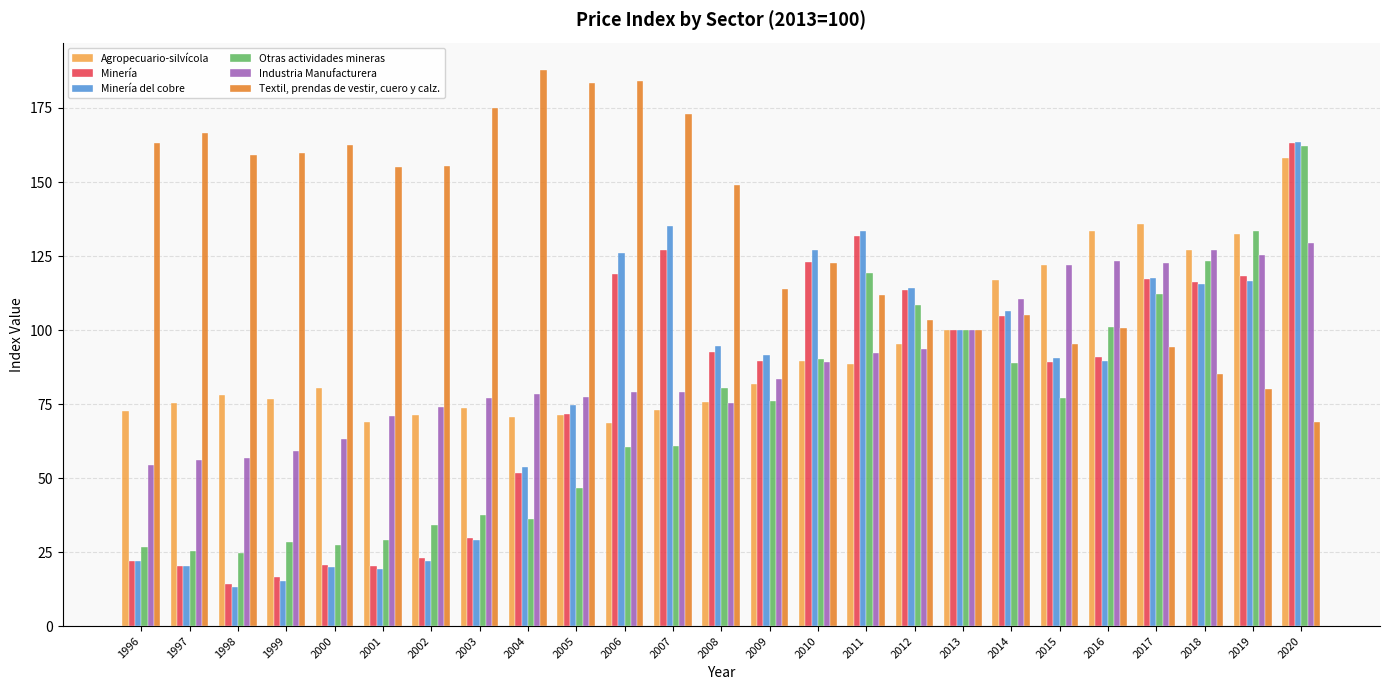

What is the sum of all Minería values?

1986.2